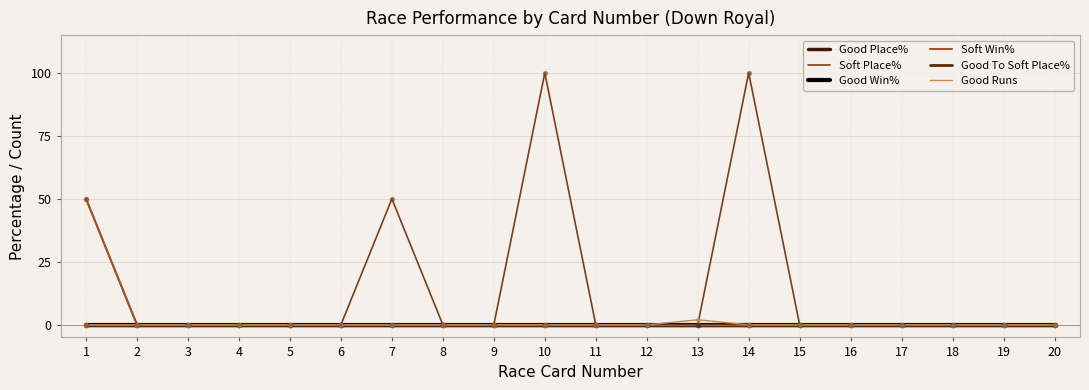

Does the chart have visible grid lines?

Yes